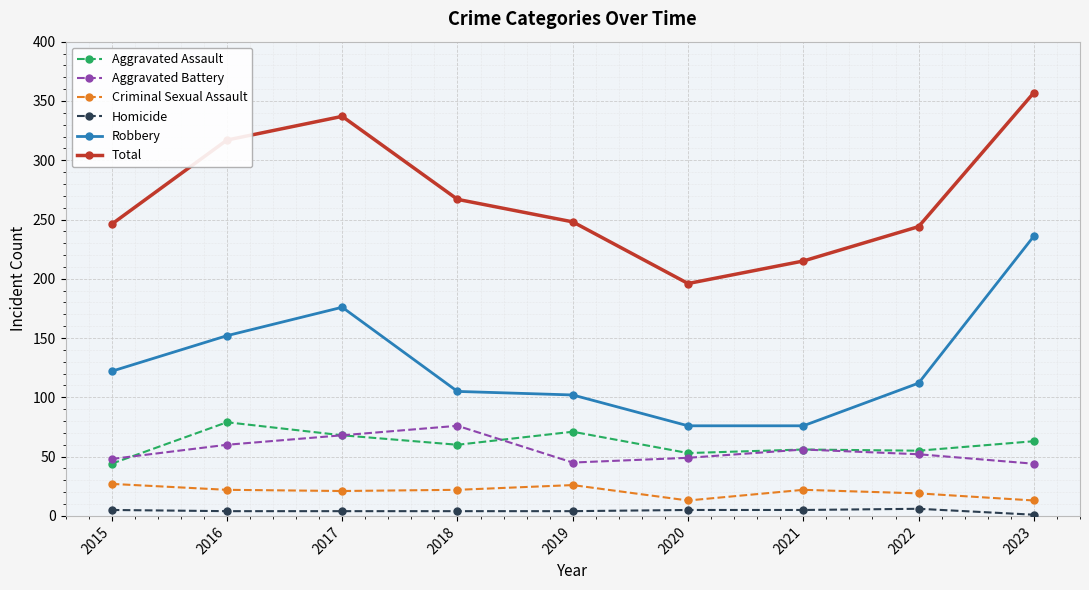

At 2020, list the series in order from smallest to largest.

Homicide, Criminal Sexual Assault, Aggravated Battery, Aggravated Assault, Robbery, Total